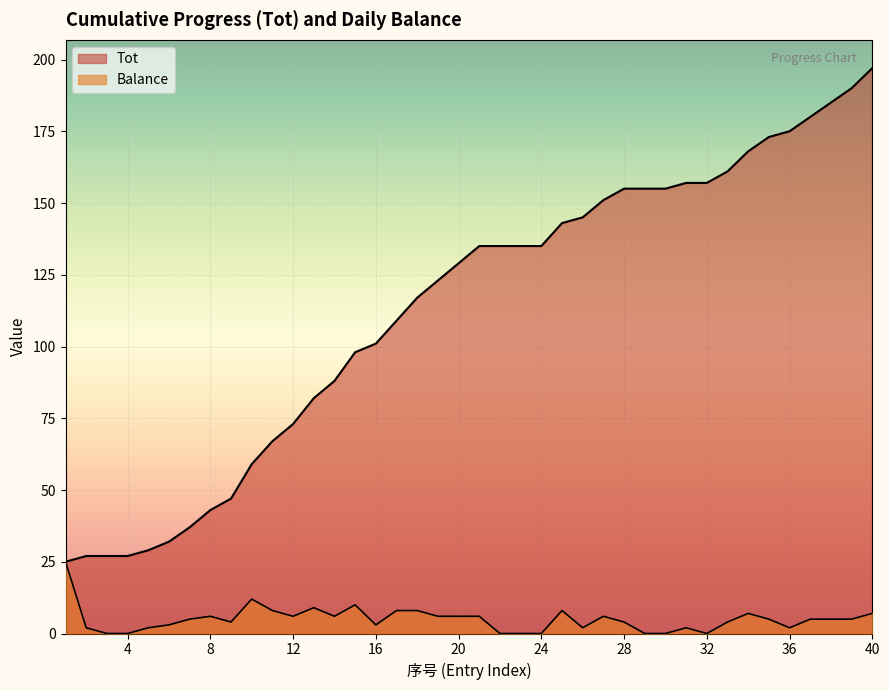

Which category has the lowest value across all series?

3